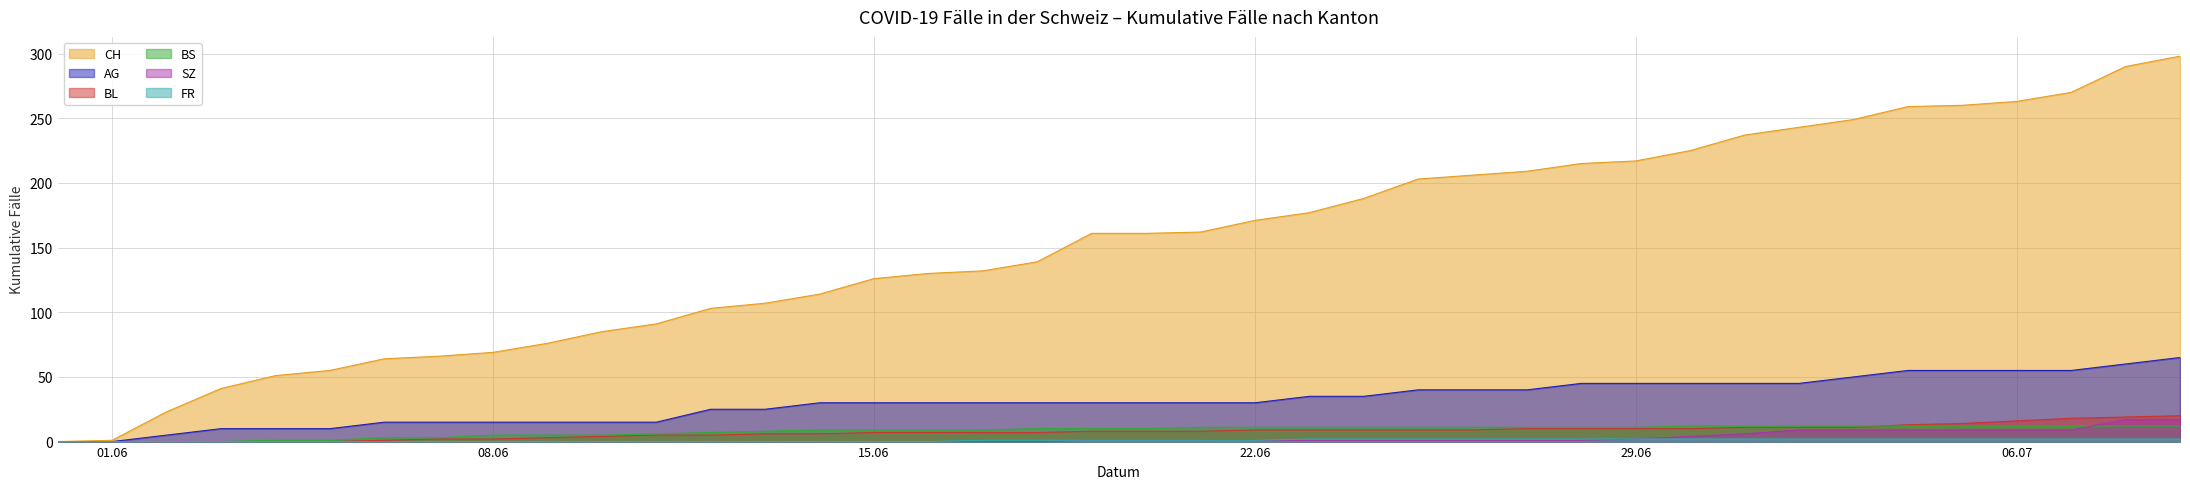

Which series has the largest range (max minus min)?

CH